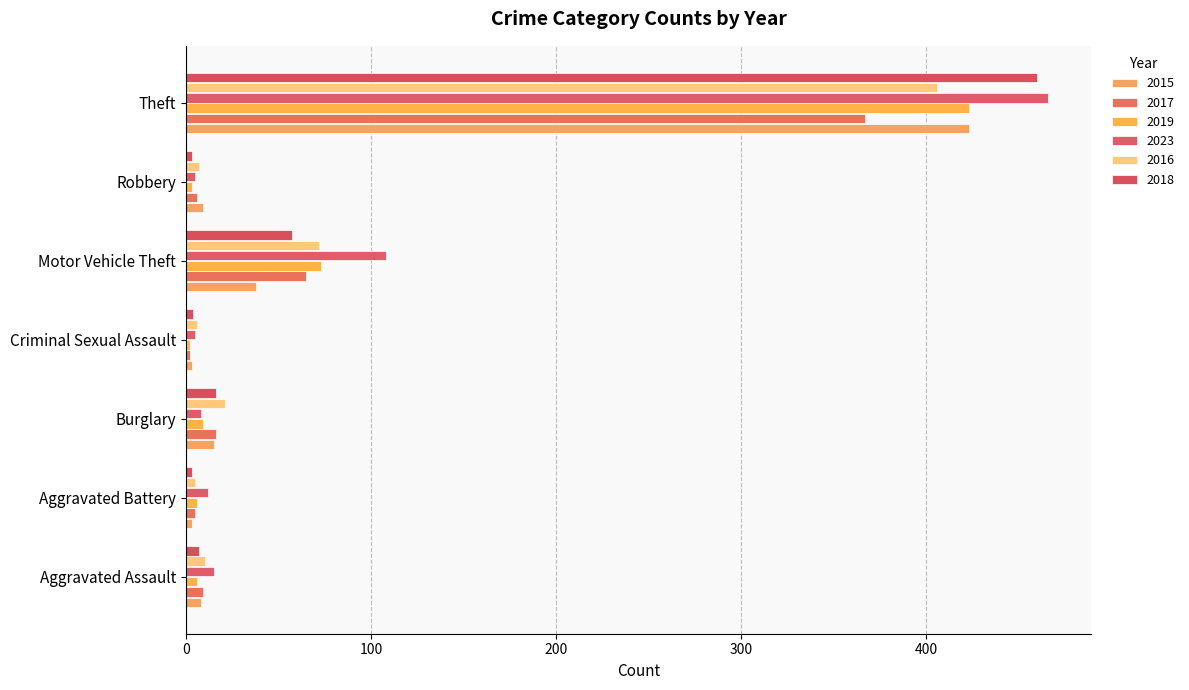

Reading right to left, what are all the values shown in this chart?

2015: 423	9	38	3	15	3	8
2017: 367	6	65	2	16	5	9
2019: 423	3	73	2	9	6	6
2023: 466	5	108	5	8	12	15
2016: 406	7	72	6	21	5	10
2018: 460	3	57	4	16	3	7